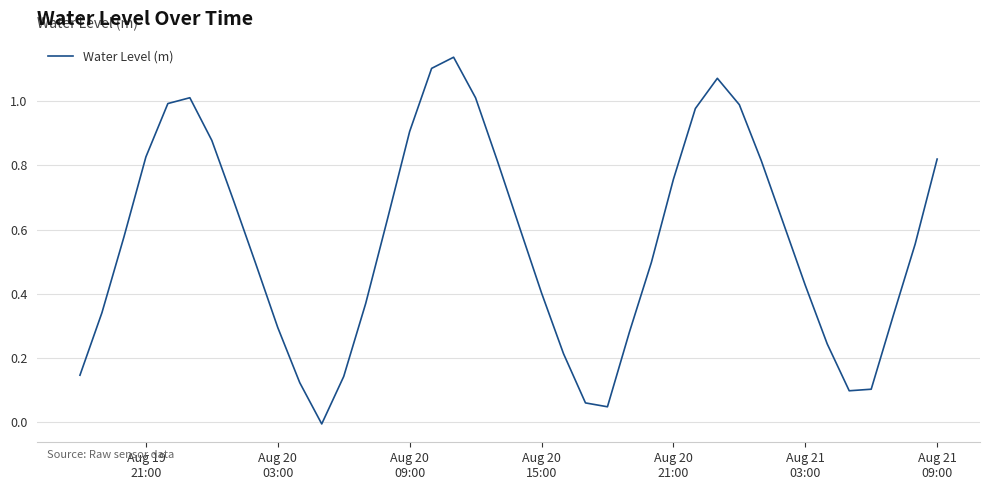

How many lines are shown in the chart?

1